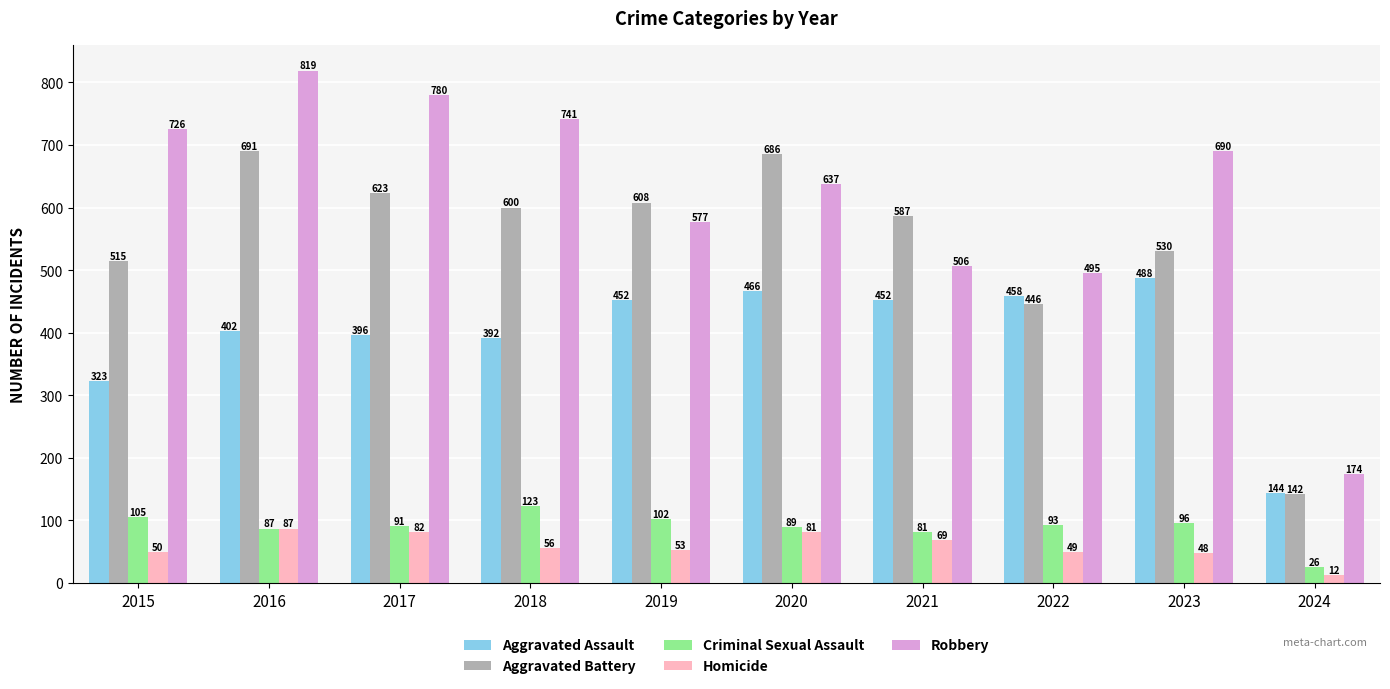

Which series has the largest total across all categories?

Robbery